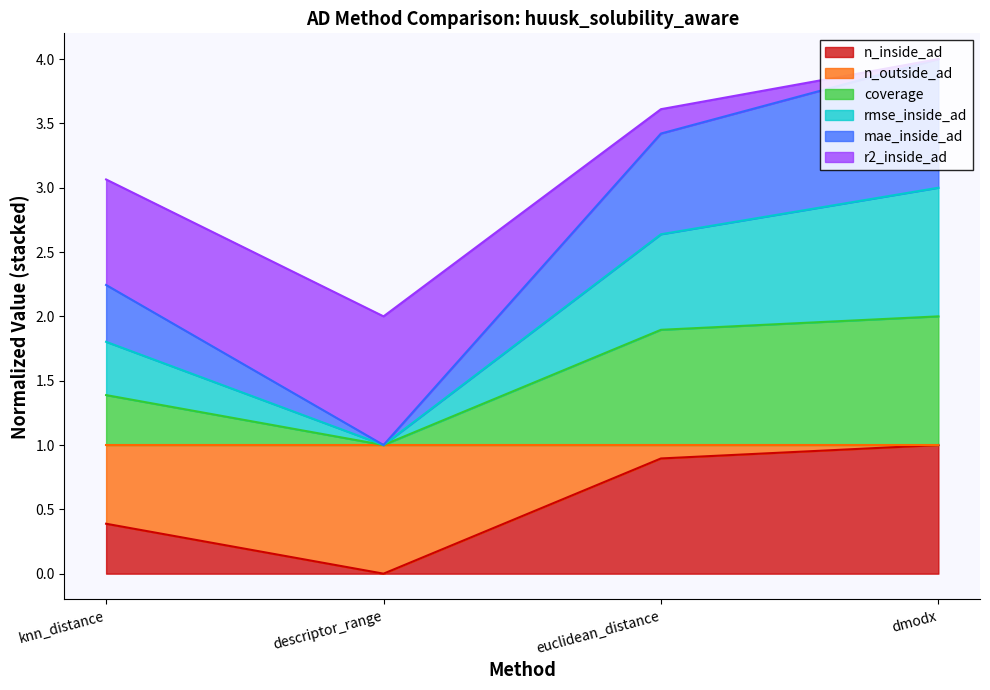

Reading left to right, list the values for the n_inside_ad series.

0.4	0.0	0.9	1.0